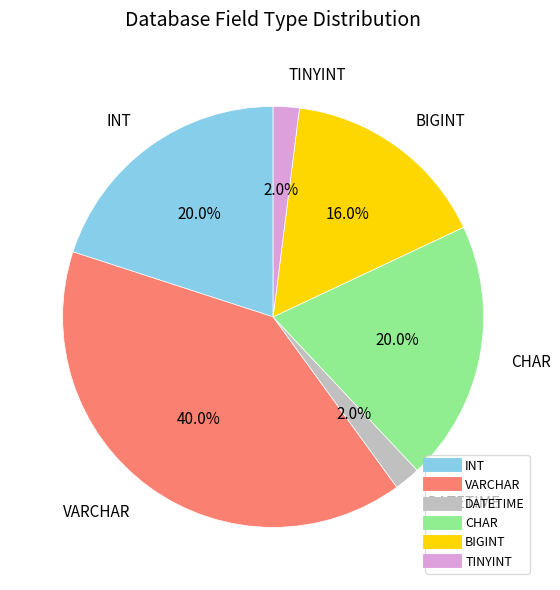

Is there any slice that represents more than half of the pie?

No